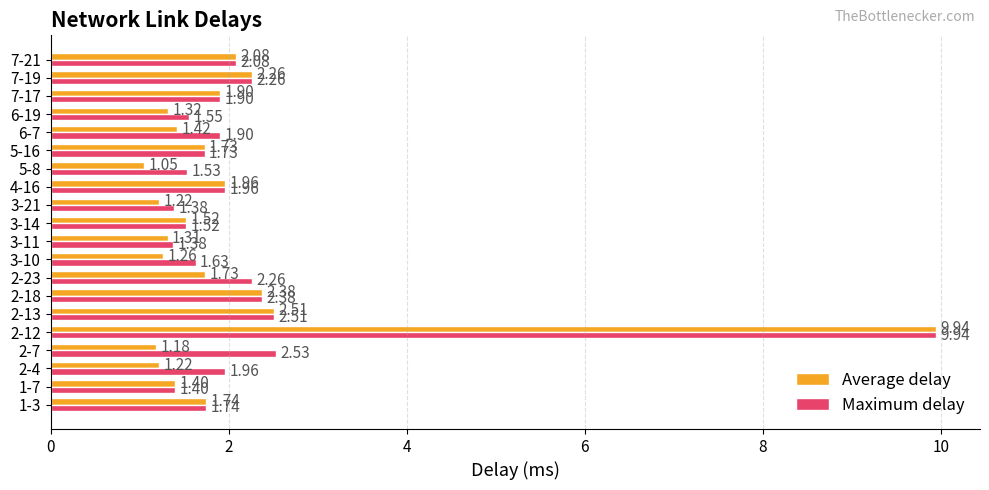

List the series in order of their overall mean, lowest first.

Average delay, Maximum delay